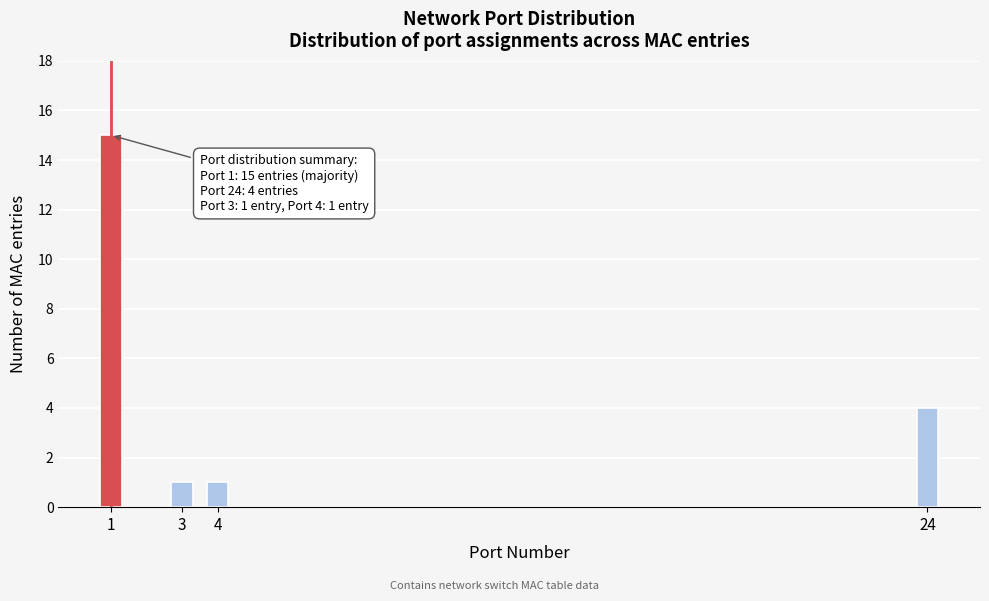

Reading left to right, list all the values displayed in this chart.

15	1	1	4